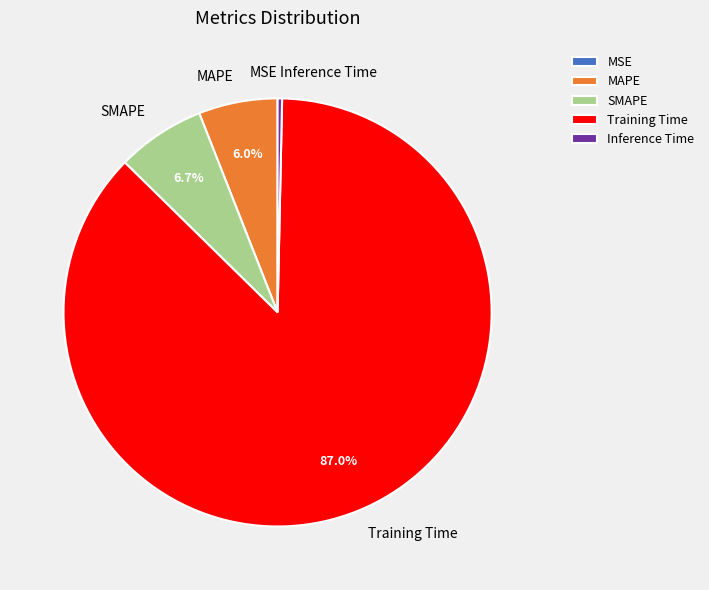

The Inference Time slice represents 0% of the pie. True or false?

True